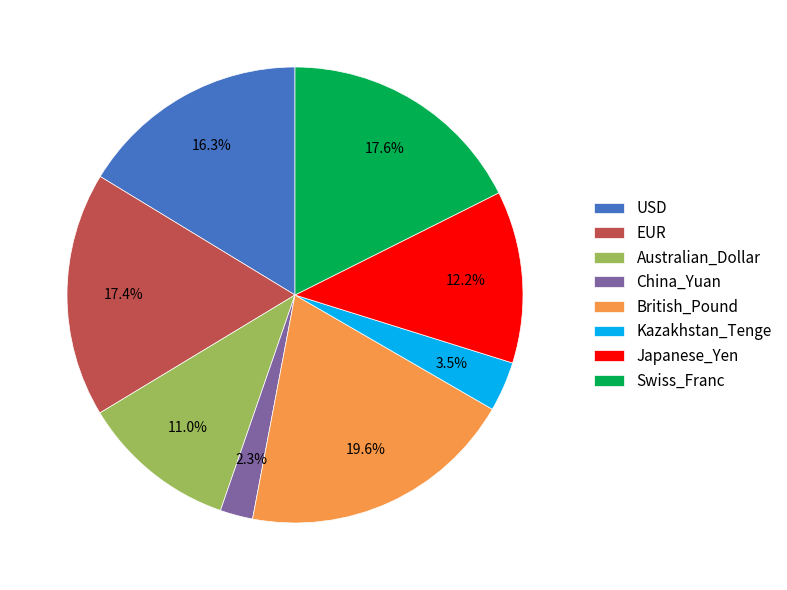

To the nearest percent, what is the difference between the largest and smallest slice percentages?

17%